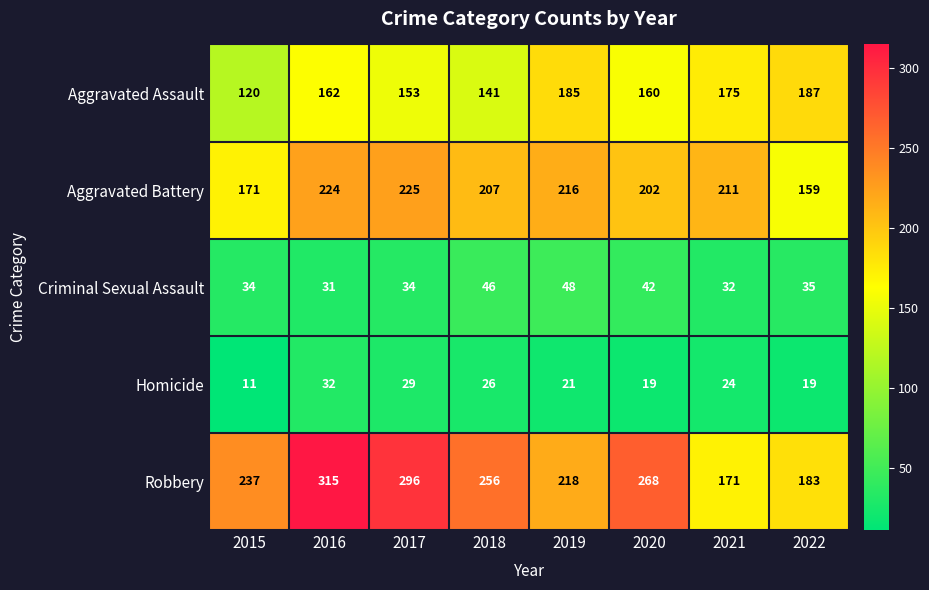

Is it true that Robbery equals 530 at 2017?

False